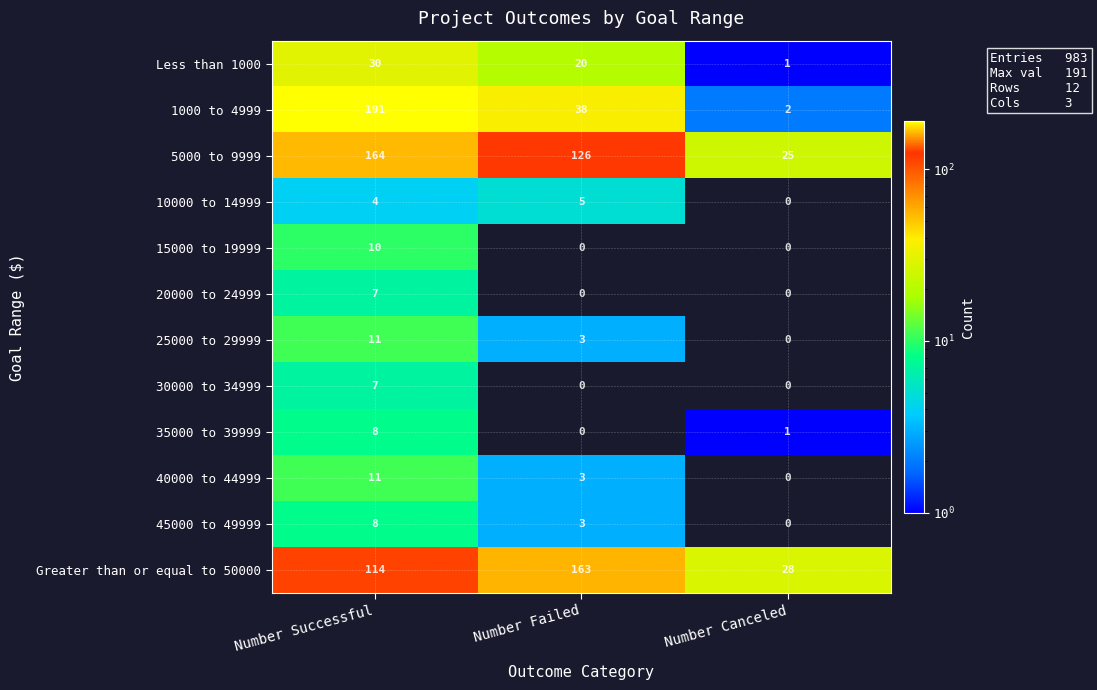

At which category does the chart reach its peak across all series?

Number Successful